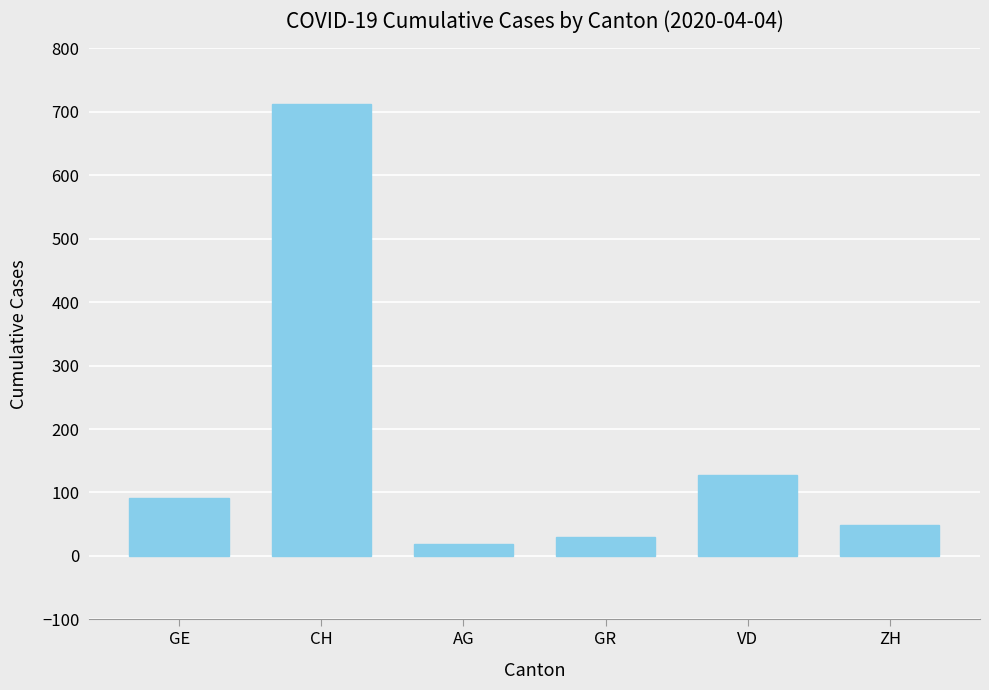

What is the ratio of the value at ZH to the value at CH?

0.1